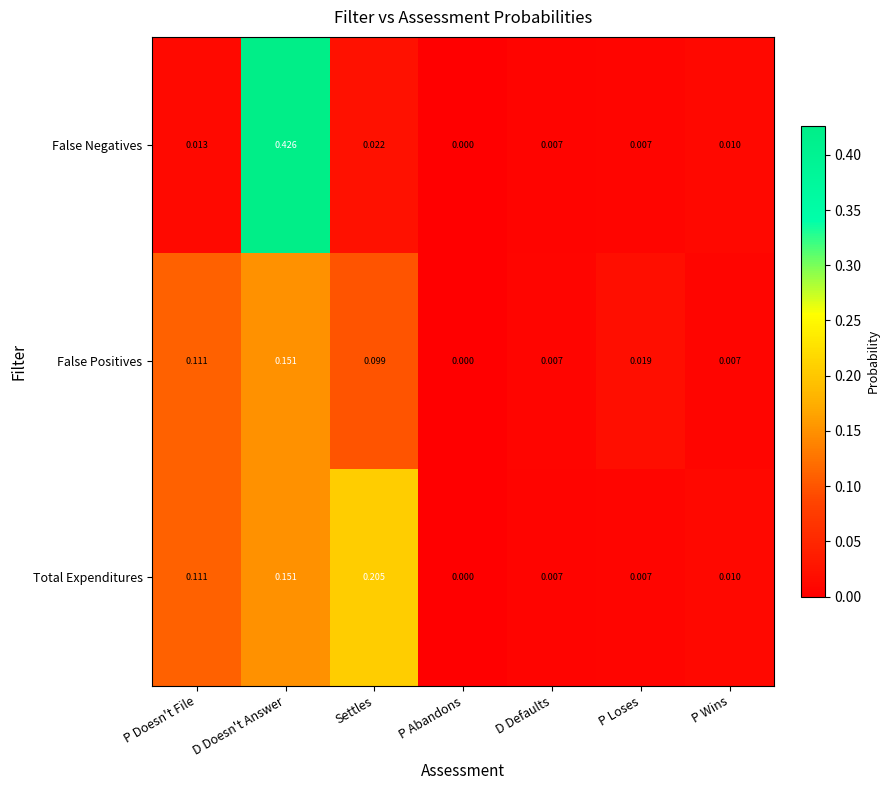

Is the value of False Negatives at P Abandons greater than the value of False Positives at P Doesn't File?

No